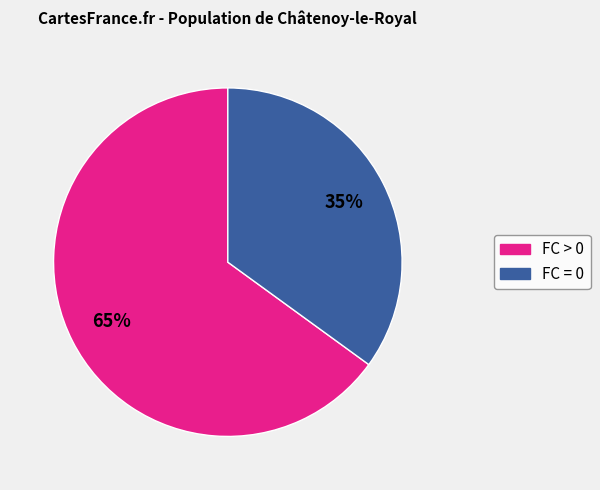

Is the sum of FC > 0 and FC = 0 greater than half?

Yes